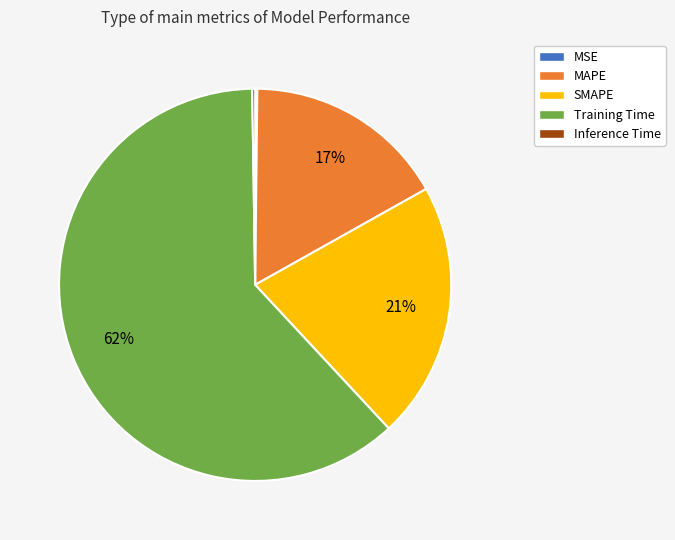

To the nearest percent, what is the average slice percentage?

20%